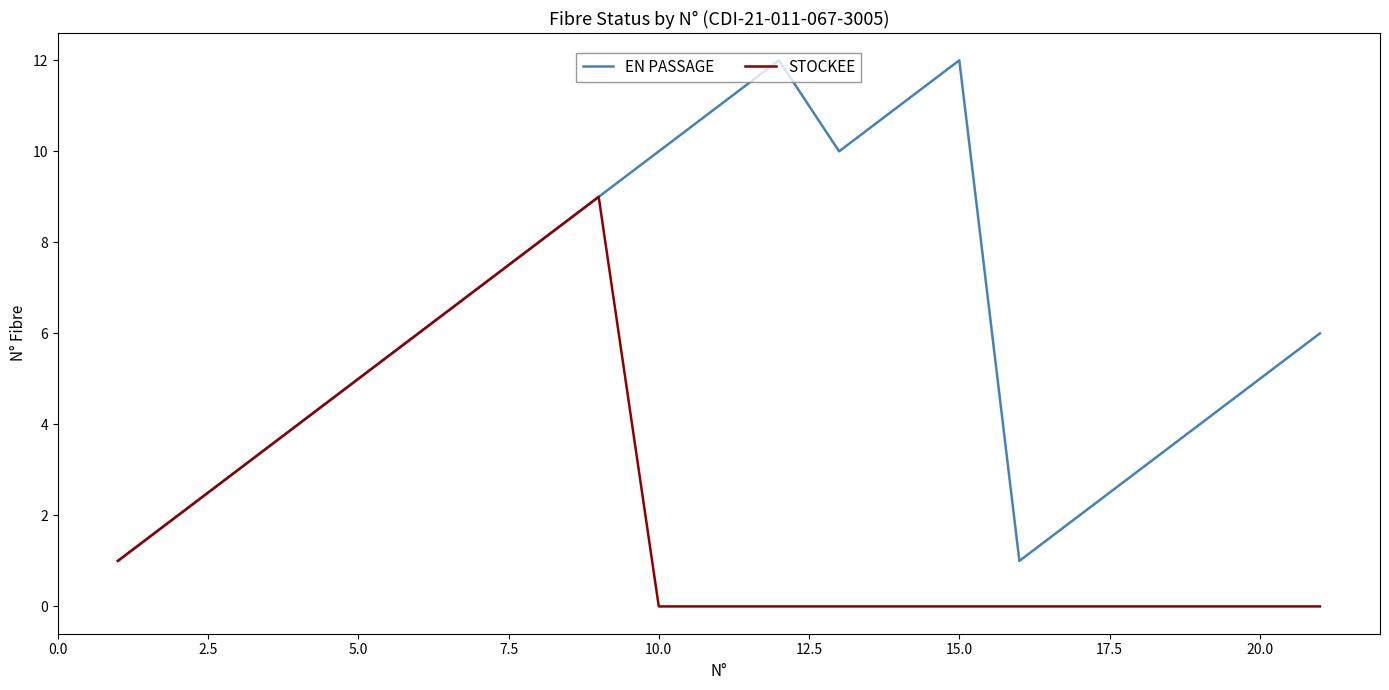

Rank the series by their maximum value, from highest to lowest.

EN PASSAGE, STOCKEE